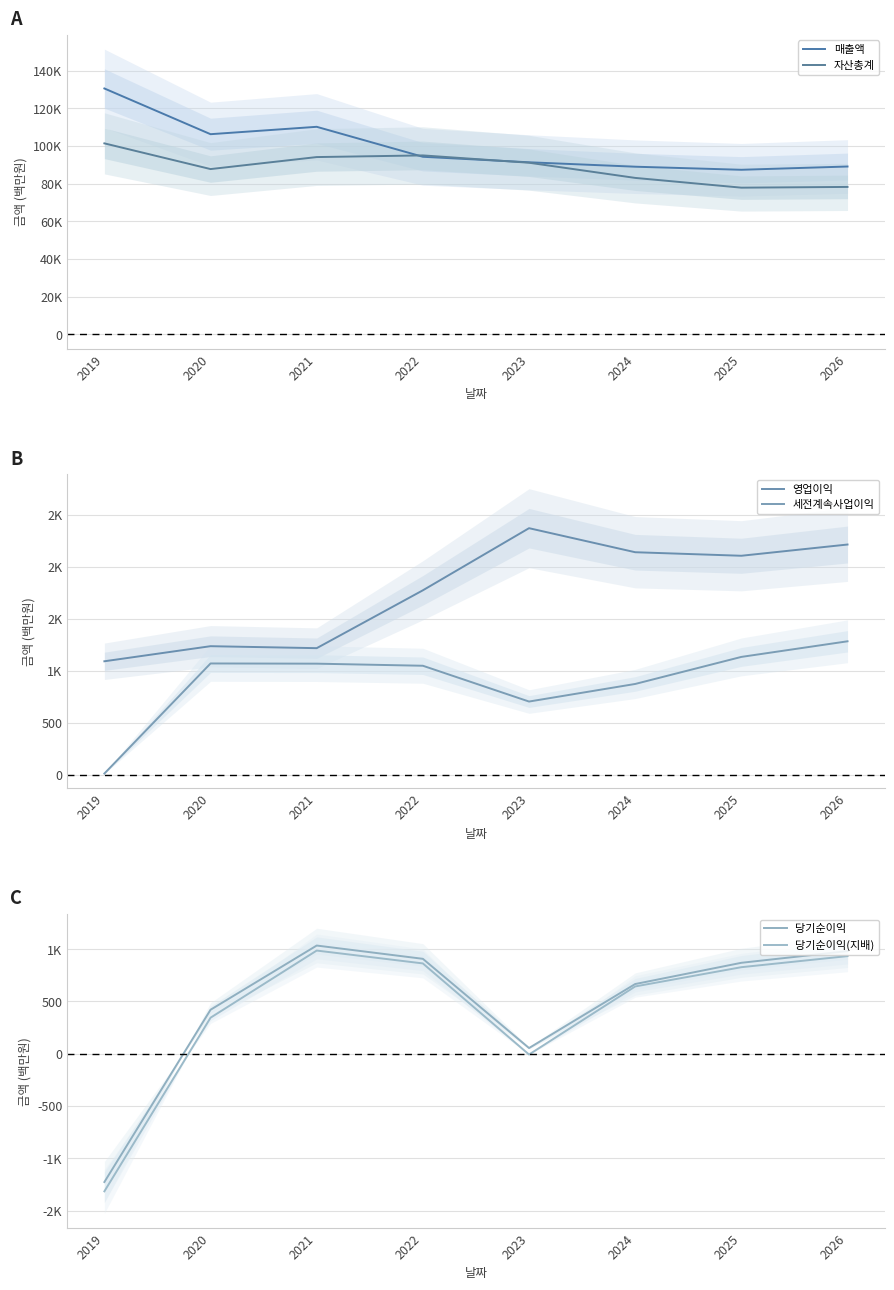

True or false: 세전계속사업이익 has more than 2 points higher than both neighbors.

False